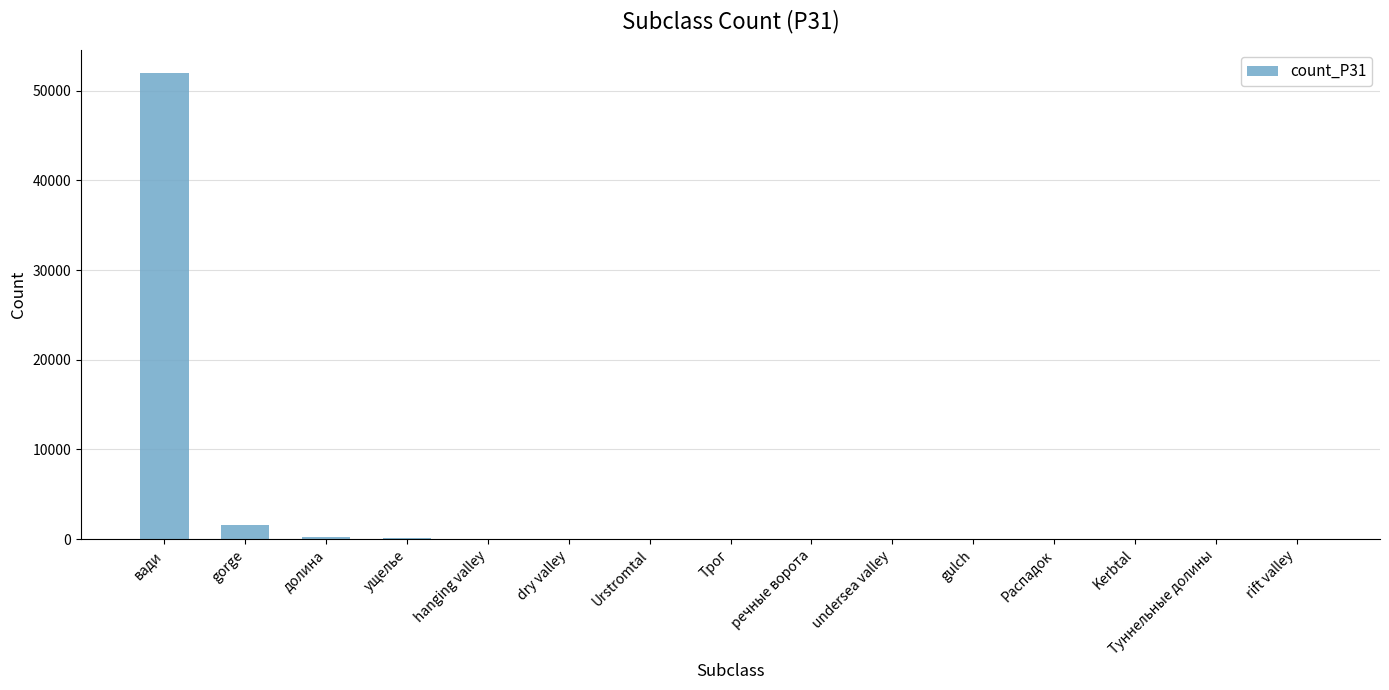

The value at Трог is 20. True or false?

True